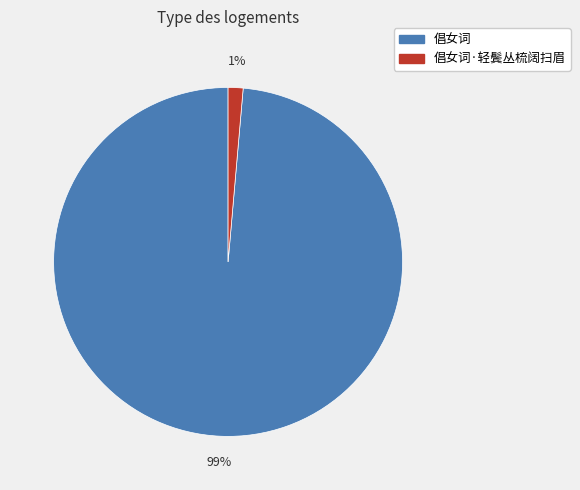

To the nearest percent, what is the average slice percentage?

50%